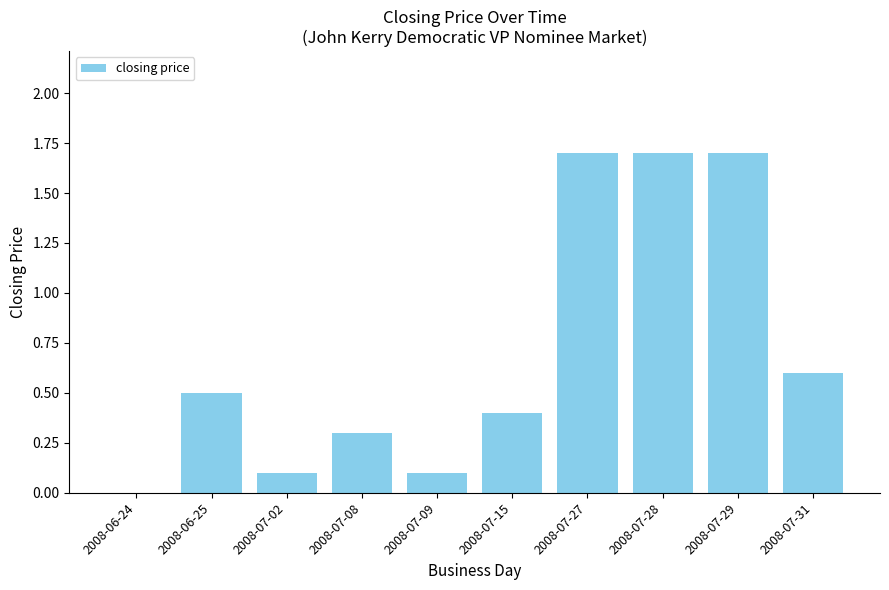

How many data points does each series have?

10